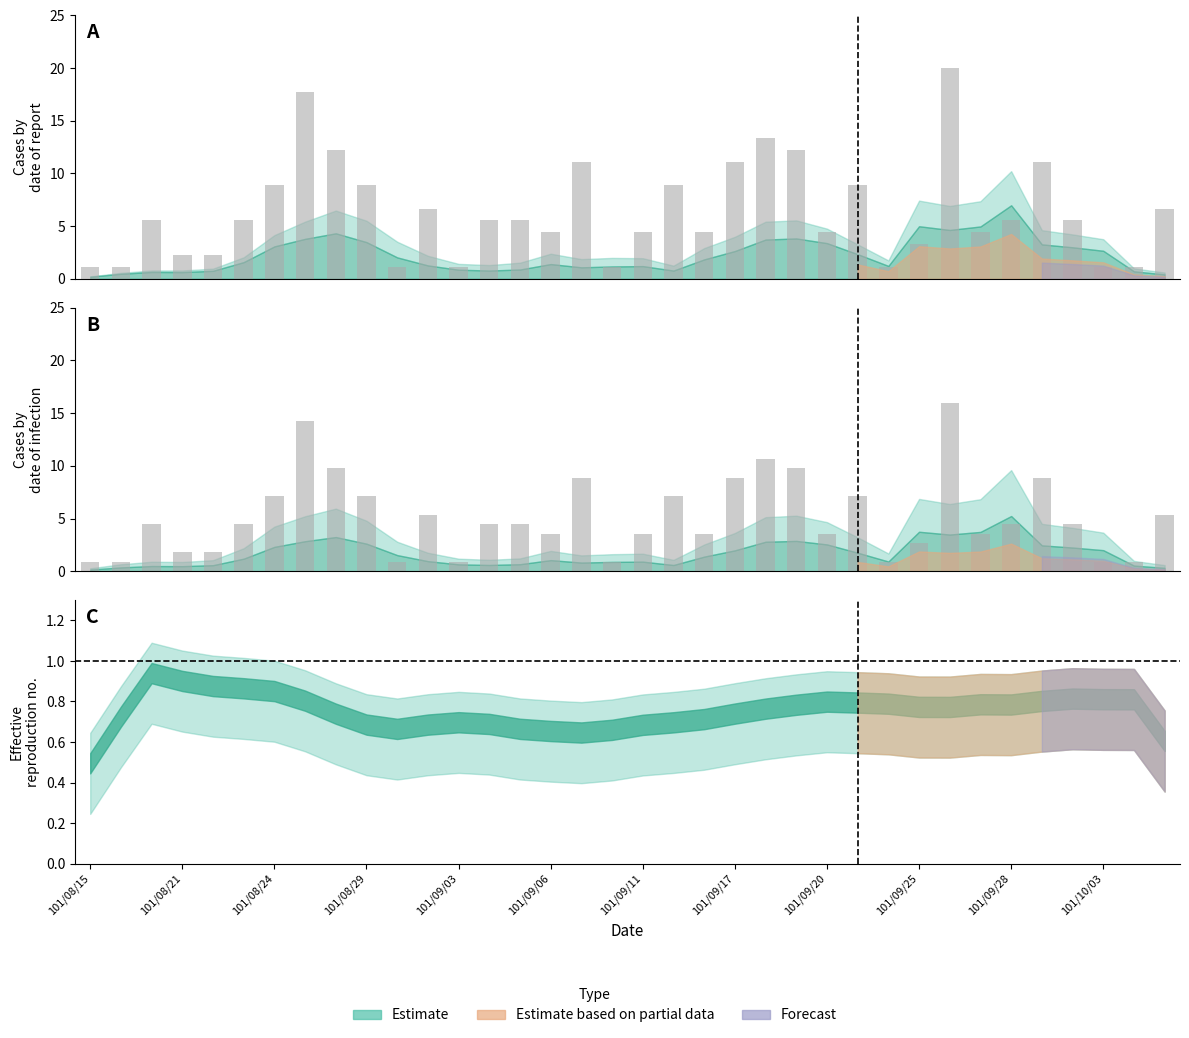

At which label does the data first exceed 4?

101/08/24